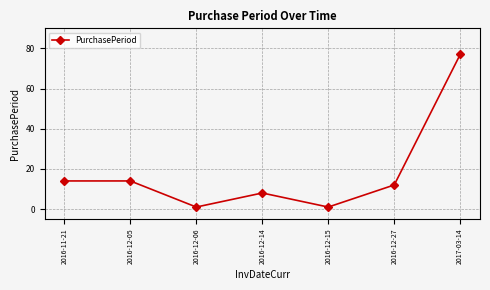

Where is the first local minimum?

2016-12-06